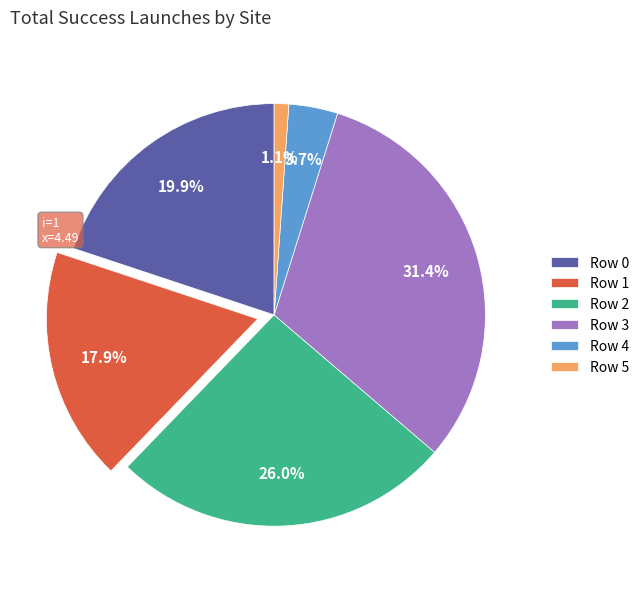

To the nearest percent, what is the average slice percentage?

17%